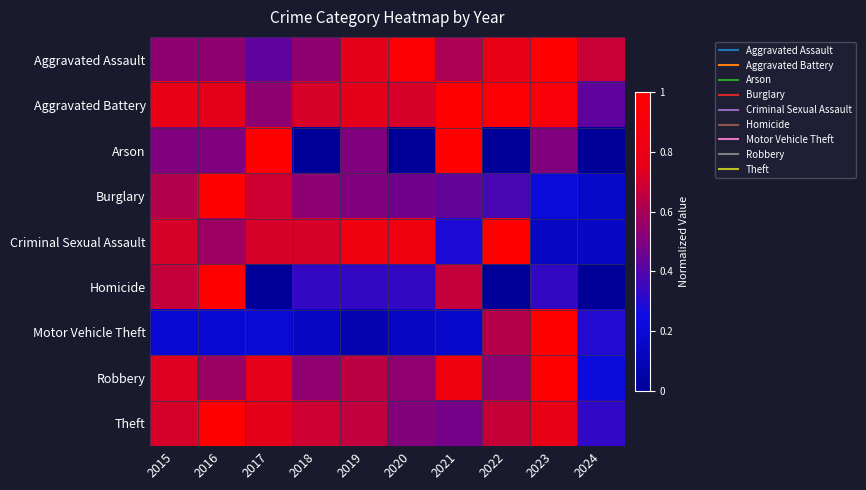

How many data points does each series have?

10